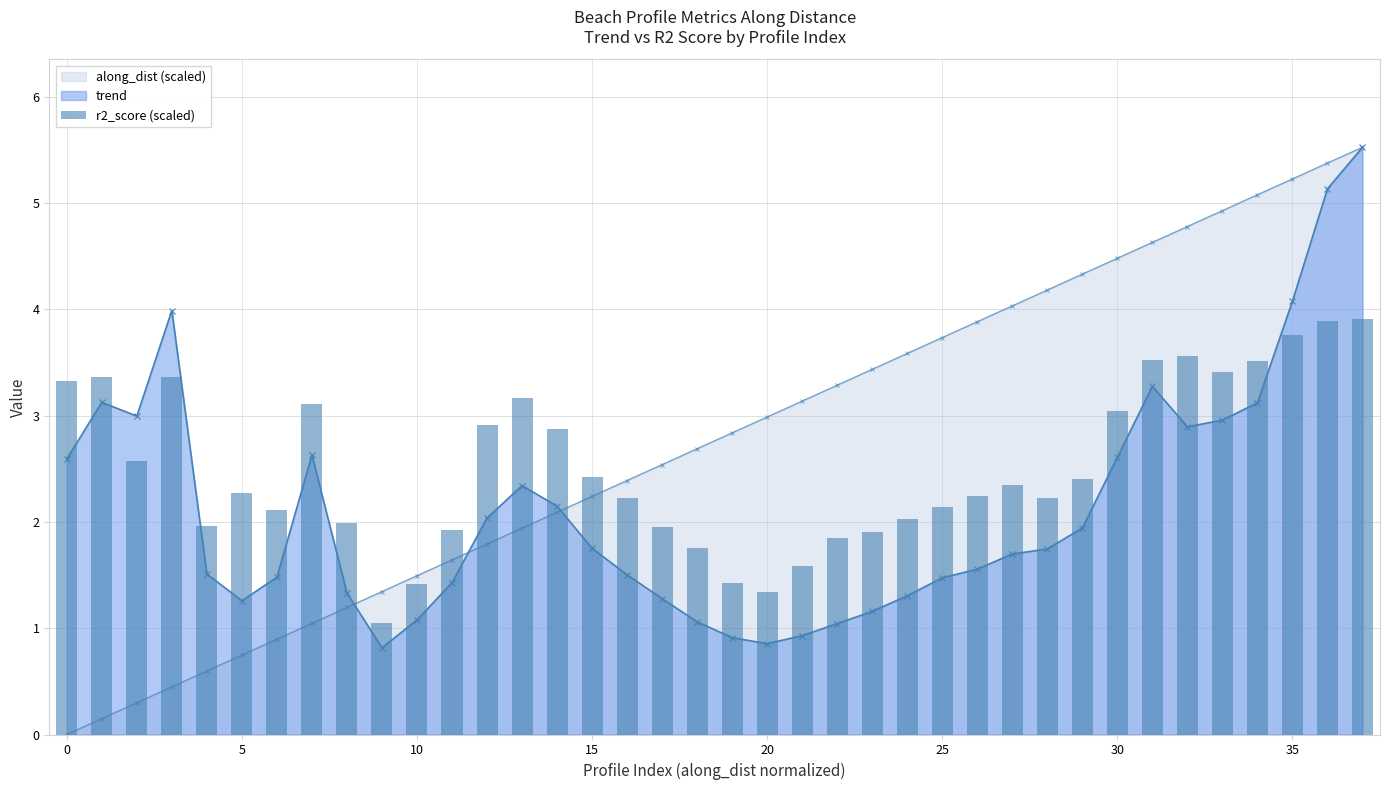

How many data points are above 2?

26